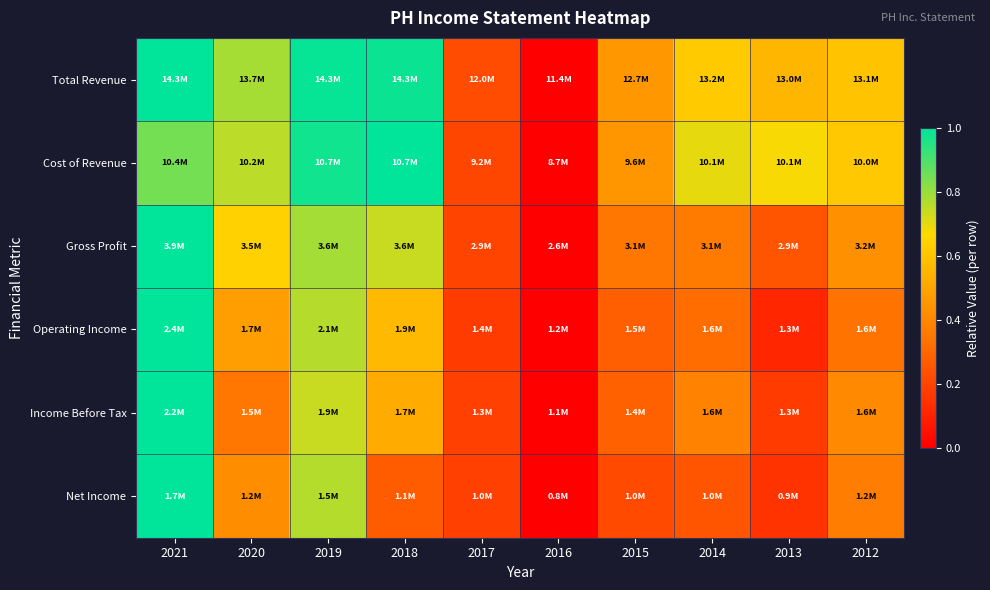

Which has a higher value, 2012 or 2013?

2012